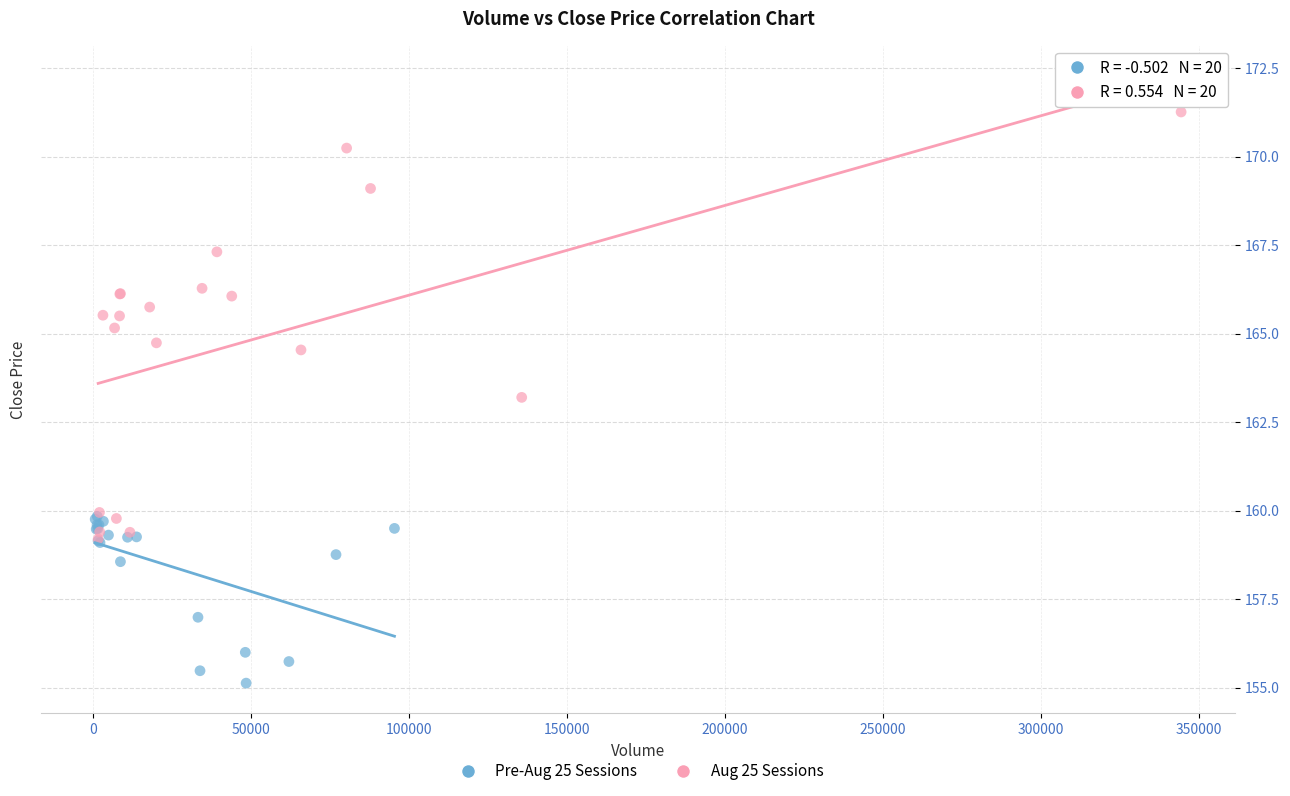

What are all the series names shown in the legend?

Pre-Aug 25 Sessions, Aug 25 Sessions